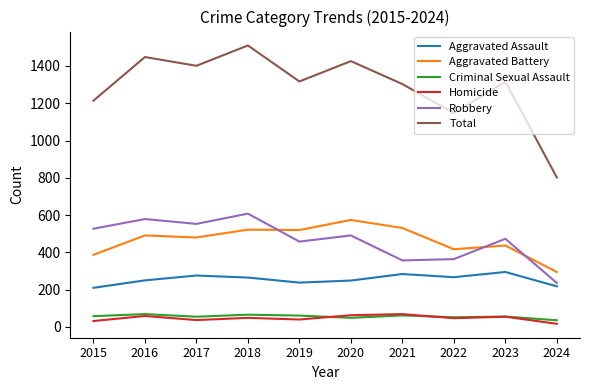

Which series has the largest range (max minus min)?

Total